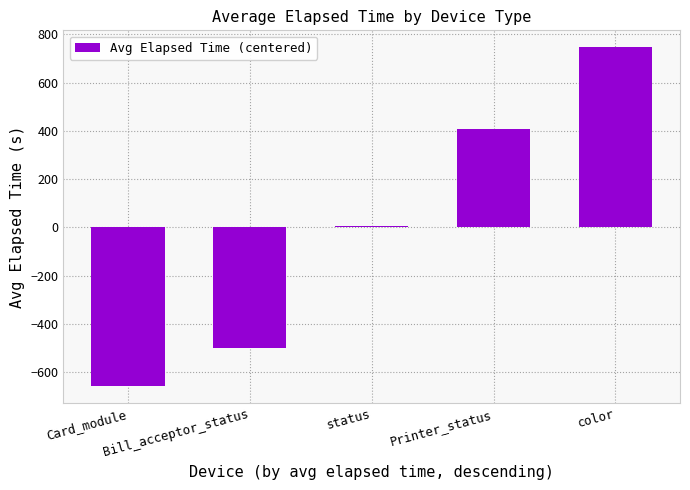

What is the difference between the values at Printer_status and status?

404.0